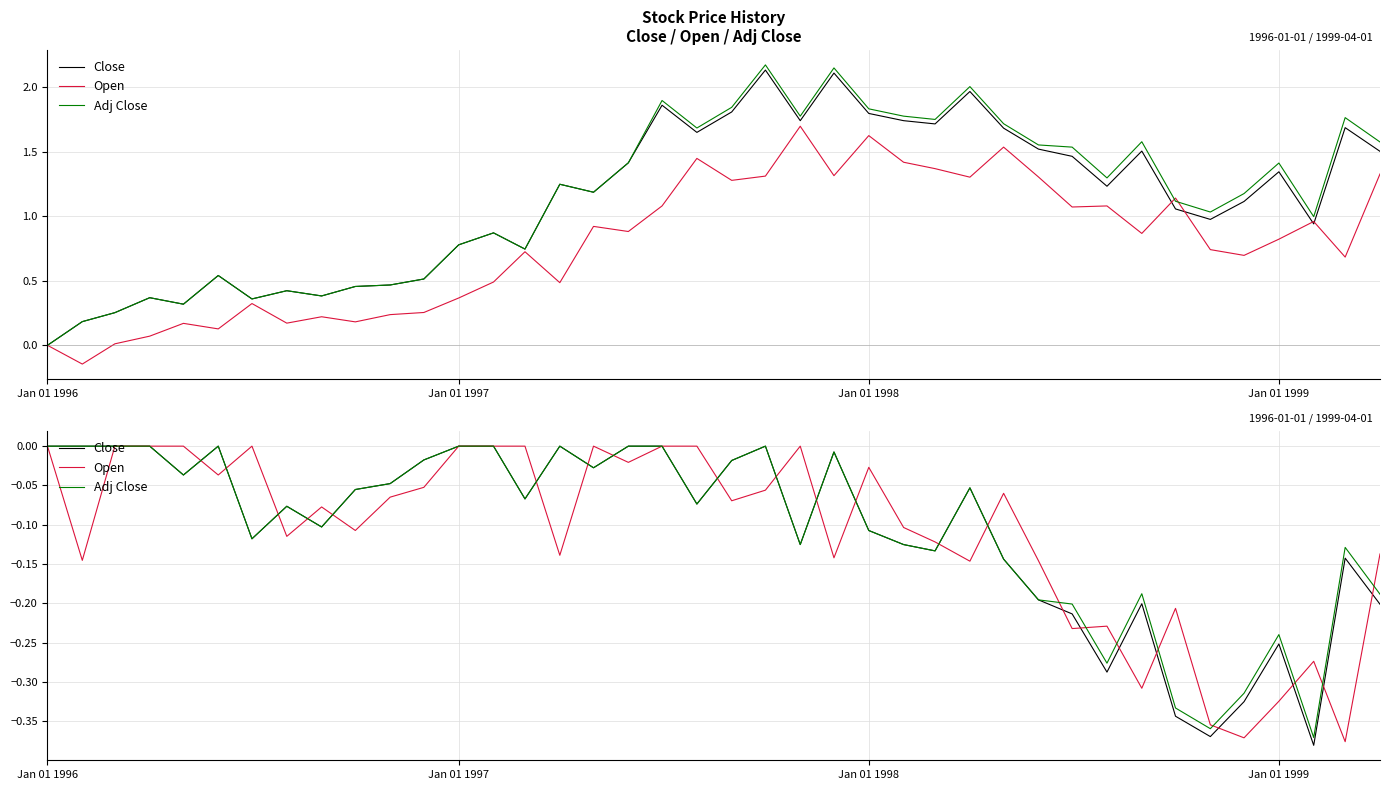

List the series in order of their overall mean, lowest first.

Open, Close, Adj Close